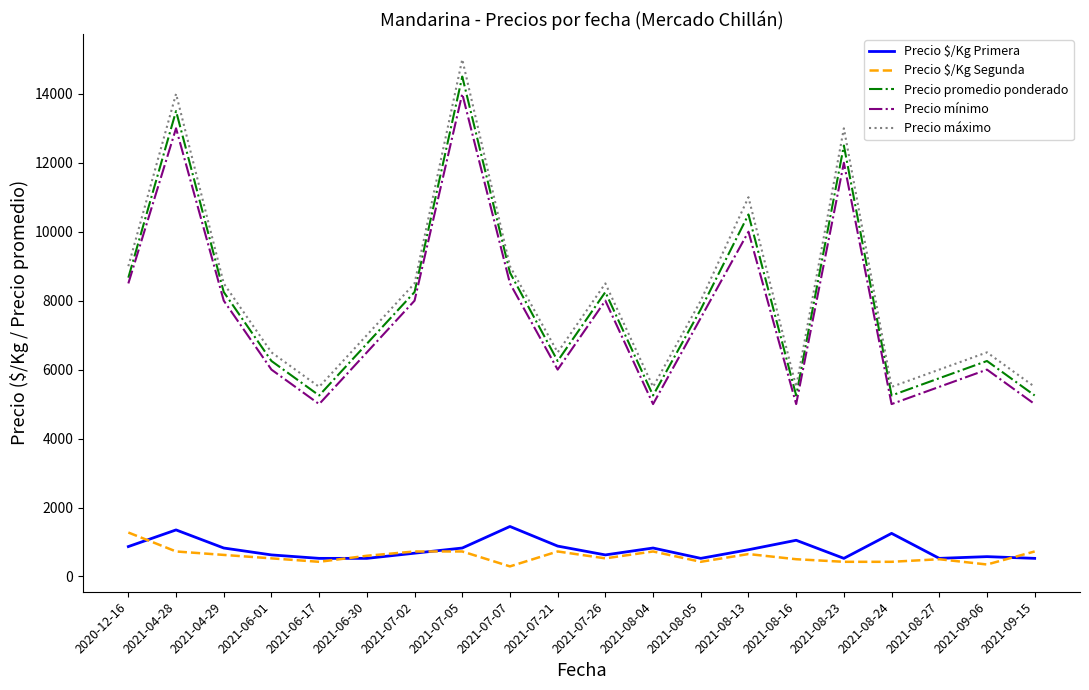

At which category does the chart reach its peak across all series?

2021-07-05